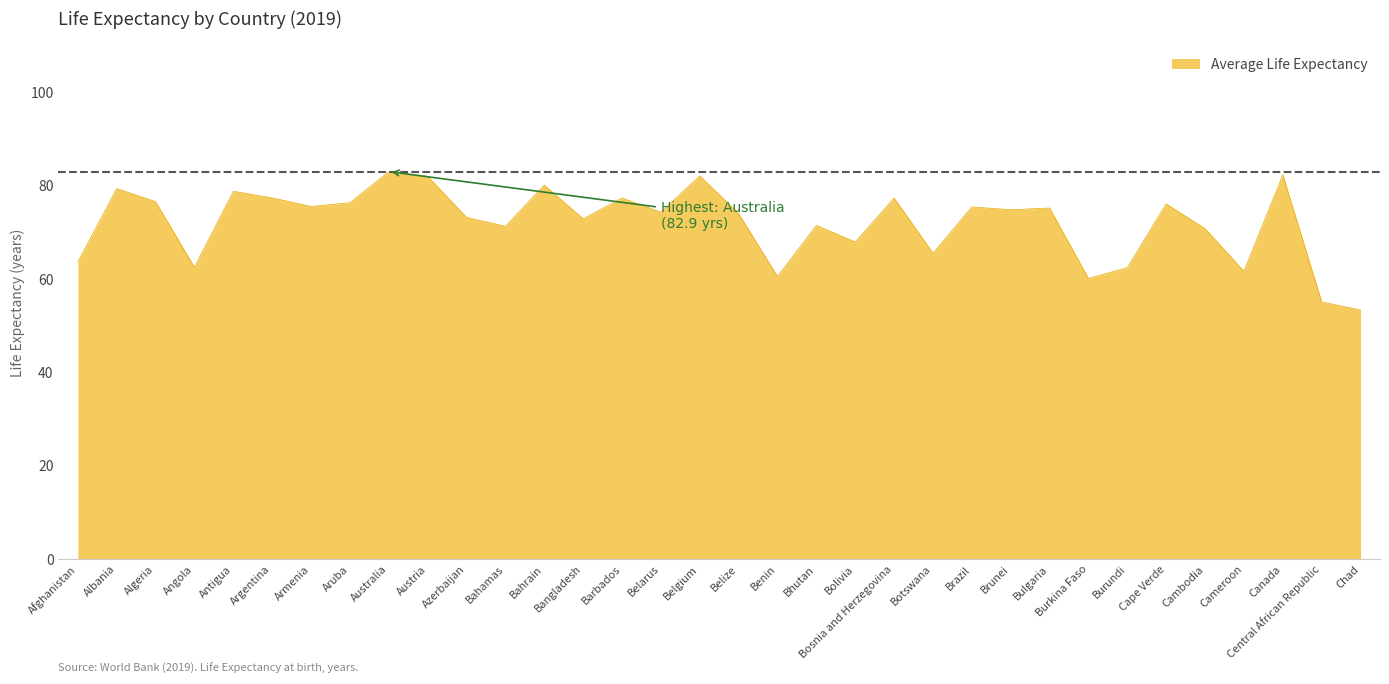

Does the chart display data point markers on the line(s)?

No